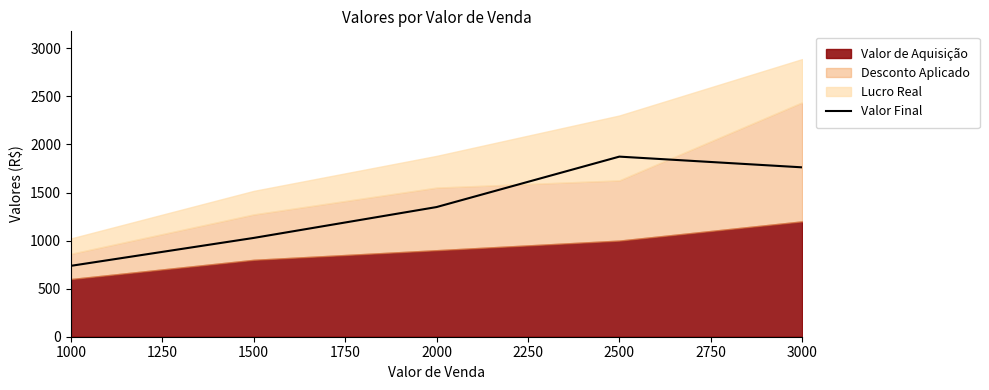

How many points are higher than both their immediate neighbors (excluding endpoints)?

1